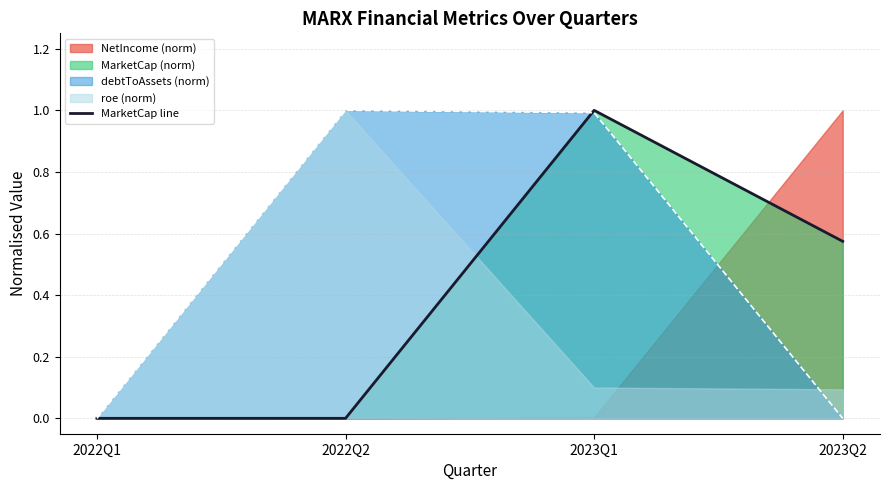

How many lines are shown in the chart?

1